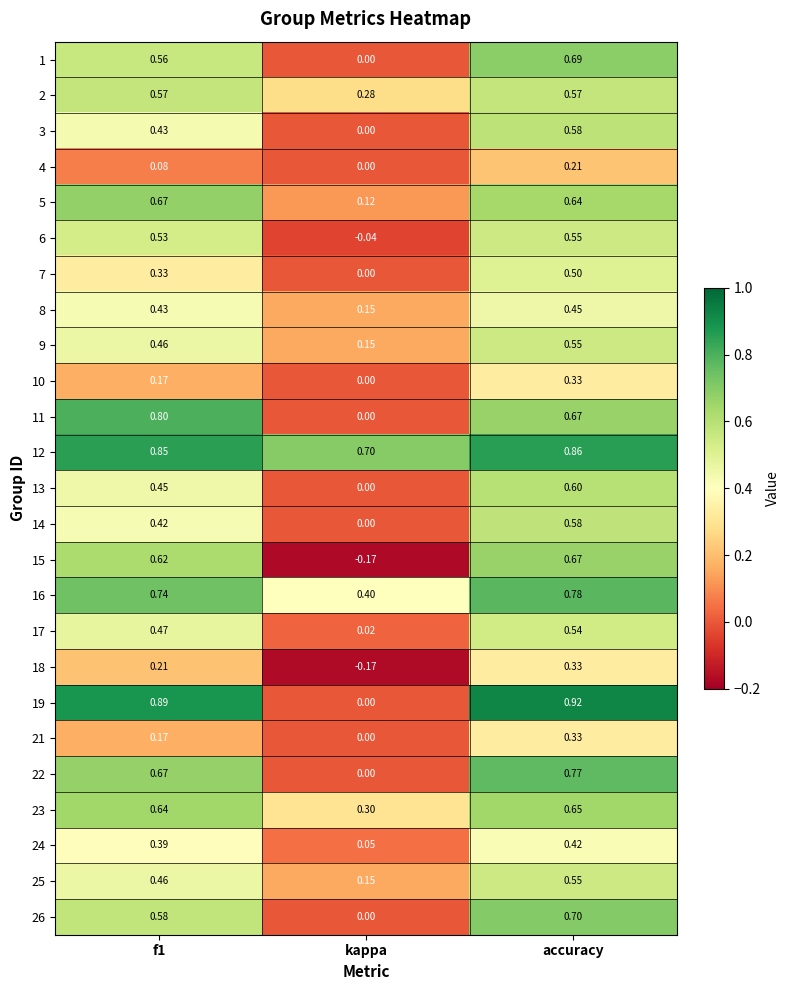

Which category has the highest value in the 1 series?

accuracy